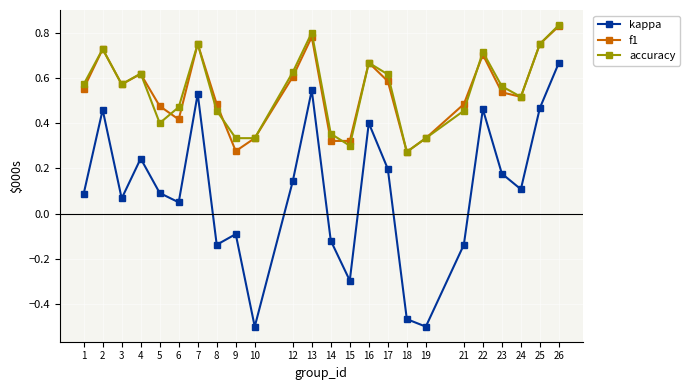

True or false: kappa and f1 intersect in this chart.

False